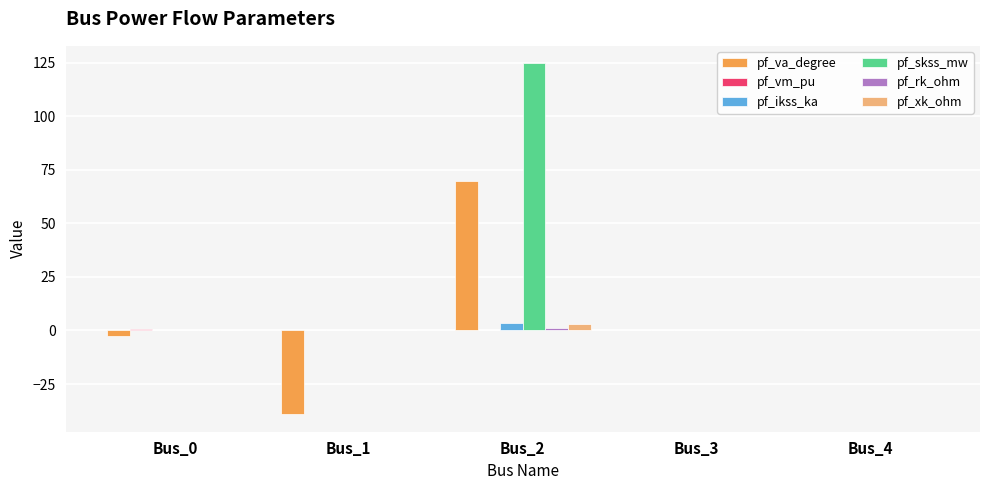

Which category has the highest value across all series?

Bus_2